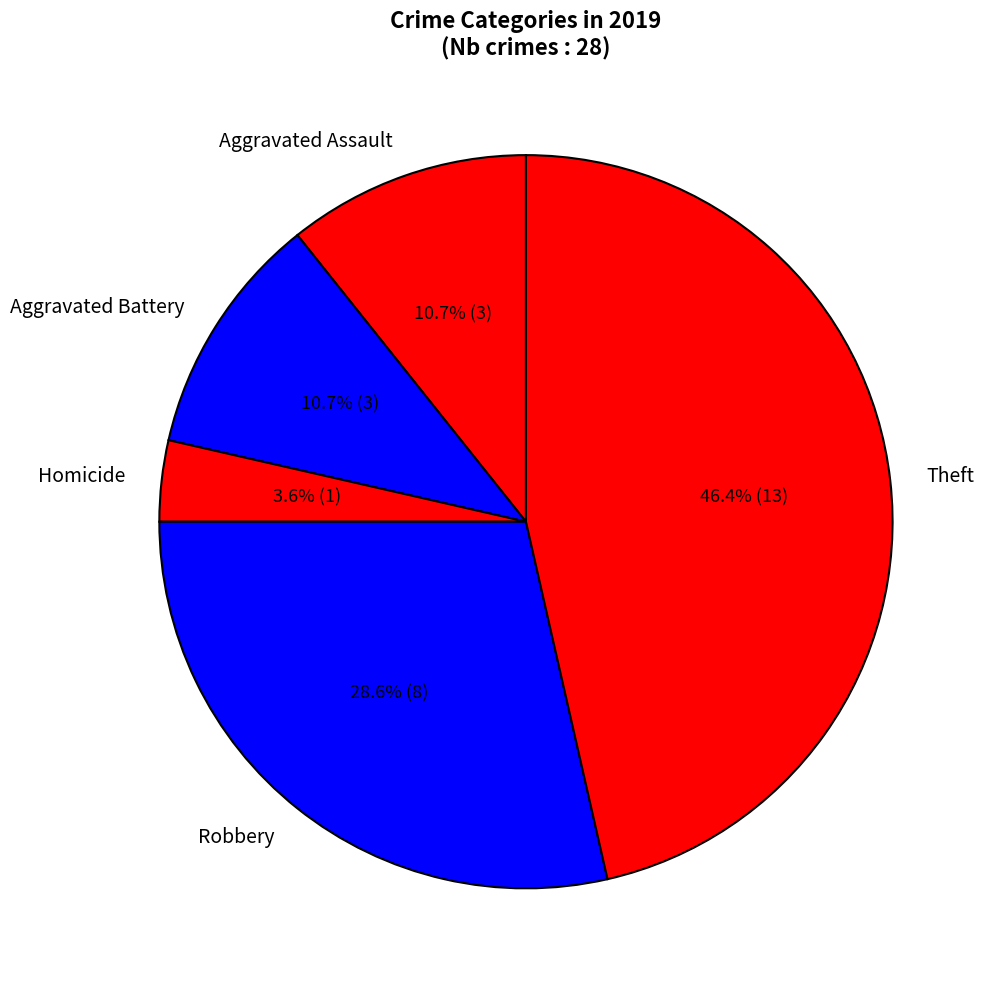

What is the largest slice in the pie chart?

Theft